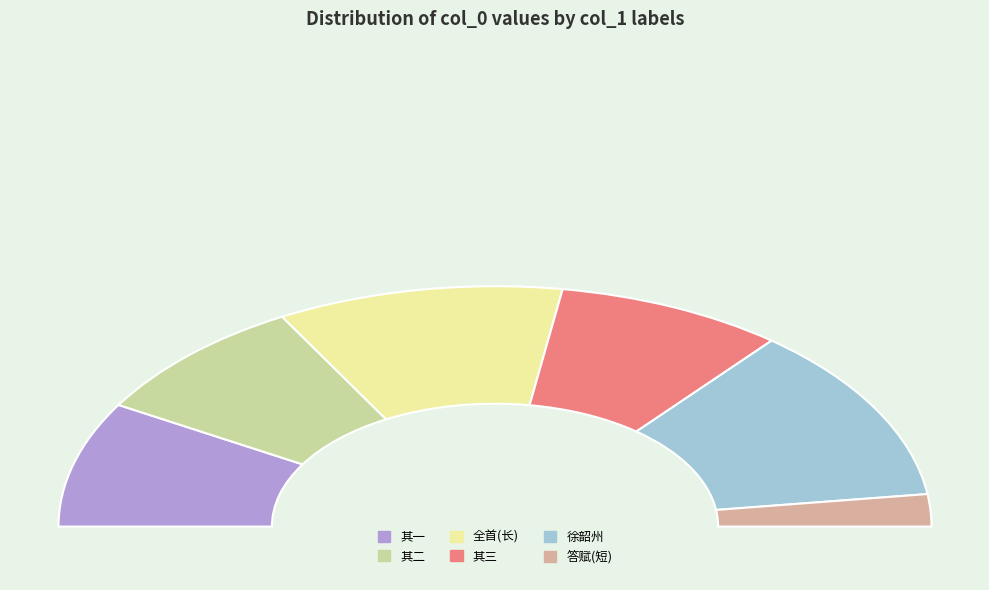

What is the change in value from 雪楼程御史次方山房韵见寄用韵答赋三首 其二 to 雪楼程御史次方山房韵见寄用韵答赋三首 其三?

-1